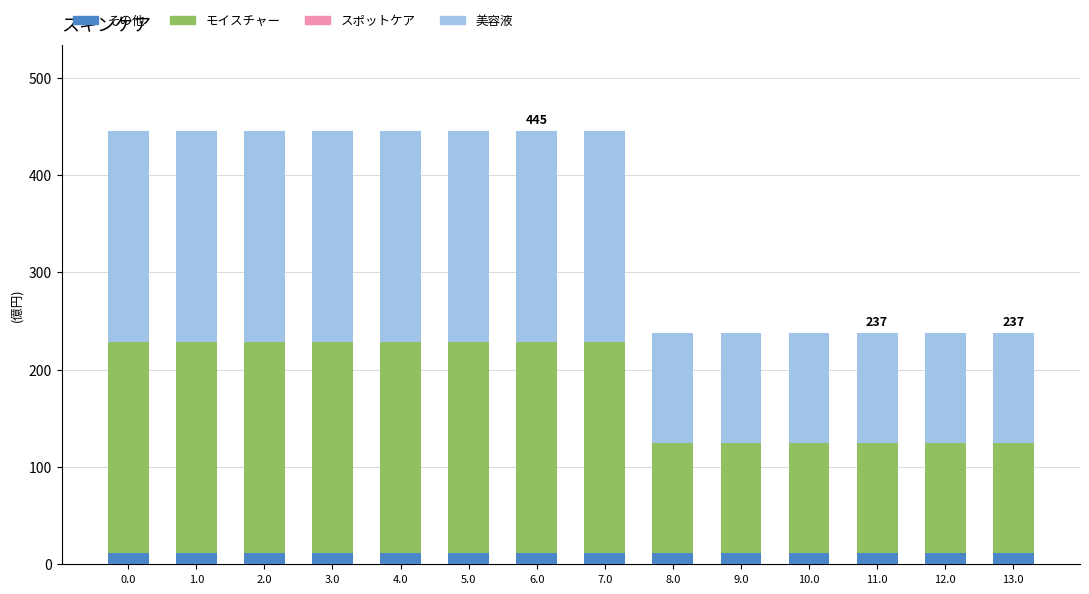

What is the sum of the その他 values at 1.0 and 8.0?

22.5